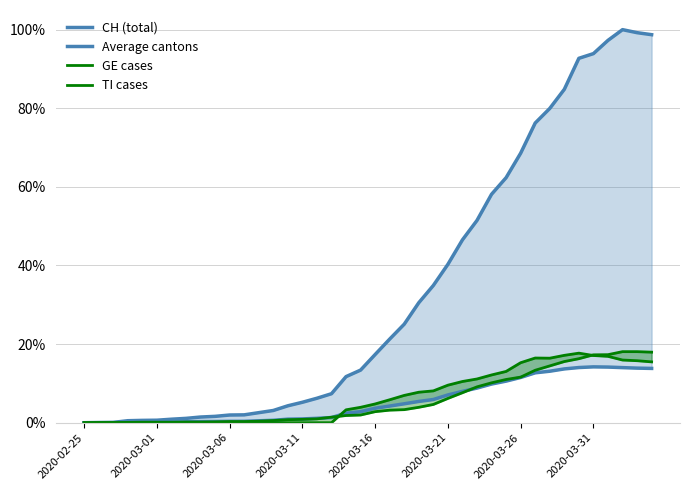

Which series has the widest spread of values?

CH (total)